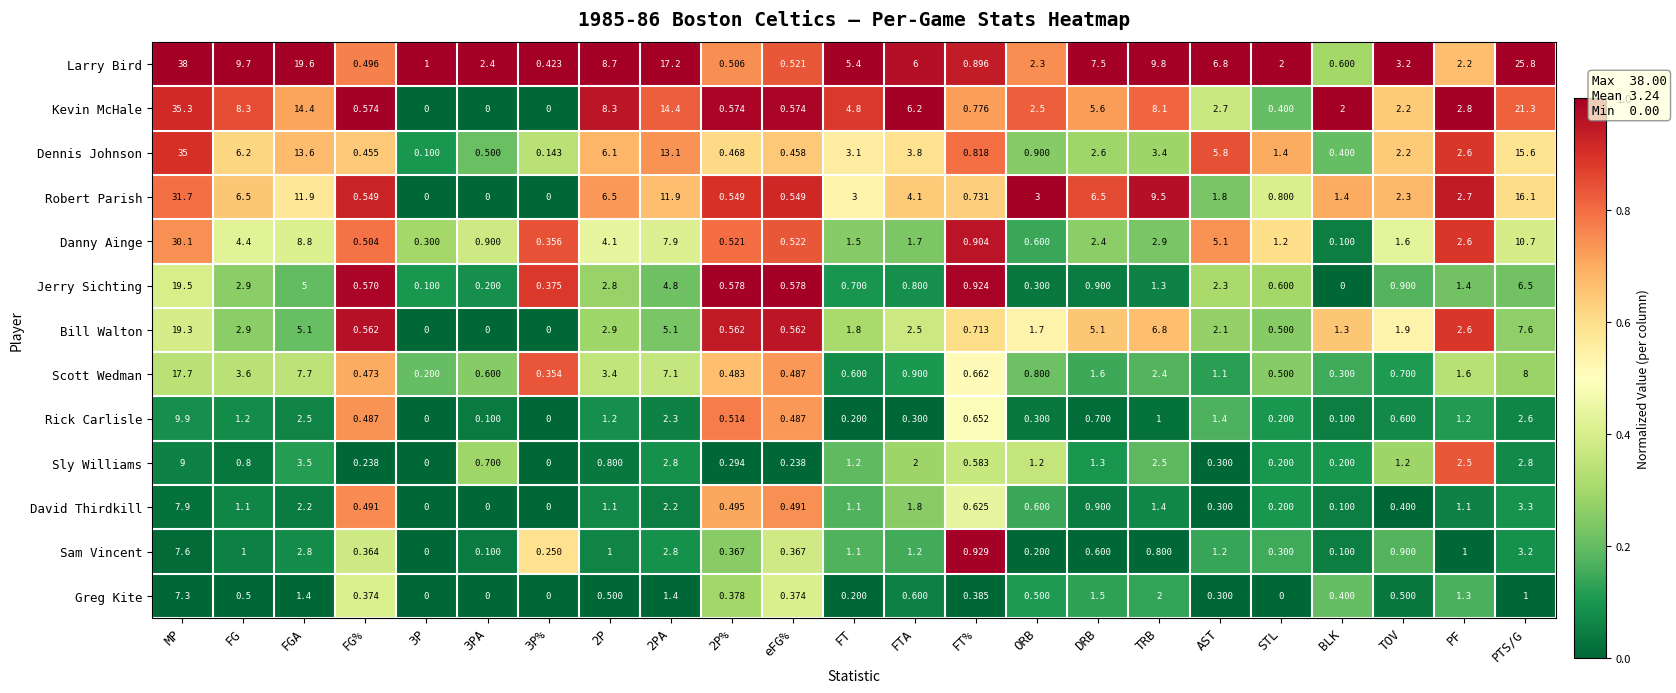

How many data points does each series have?

23